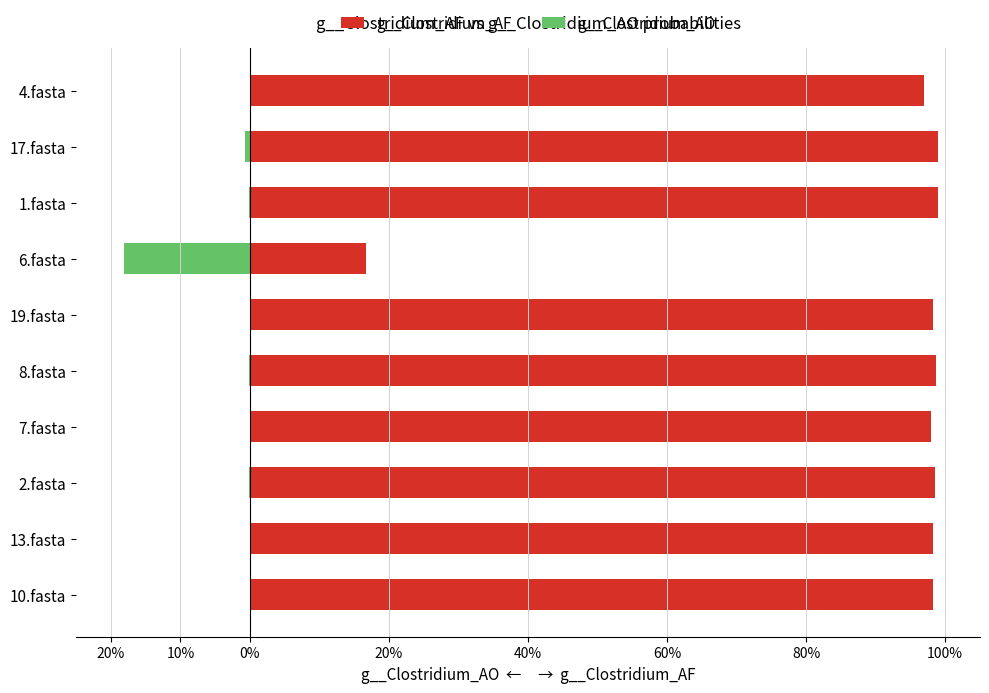

Count the number of categories in the chart.

10